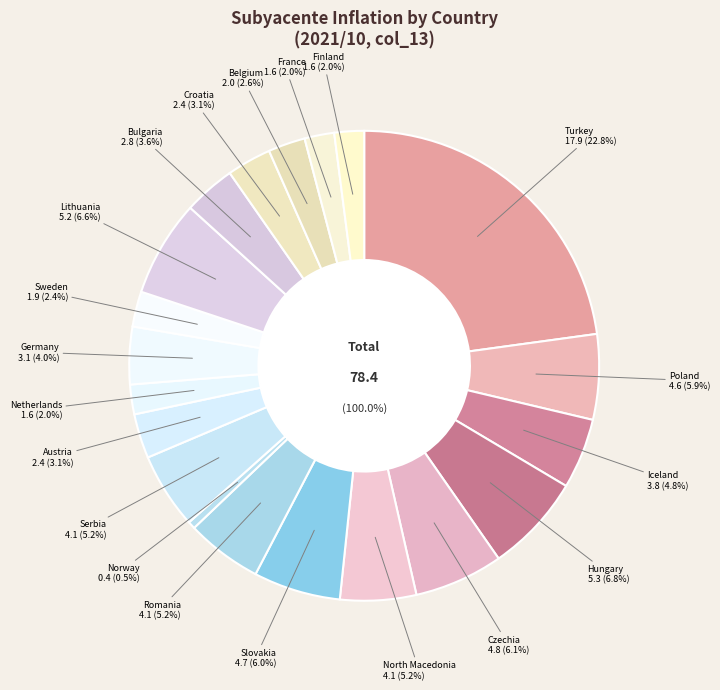

The Iceland slice represents 13% of the pie. True or false?

False